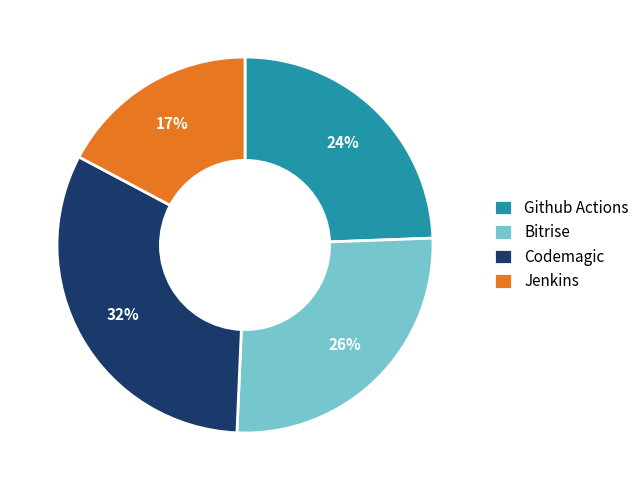

Rank the categories by value from lowest to highest.

Jenkins, Github Actions, Bitrise, Codemagic